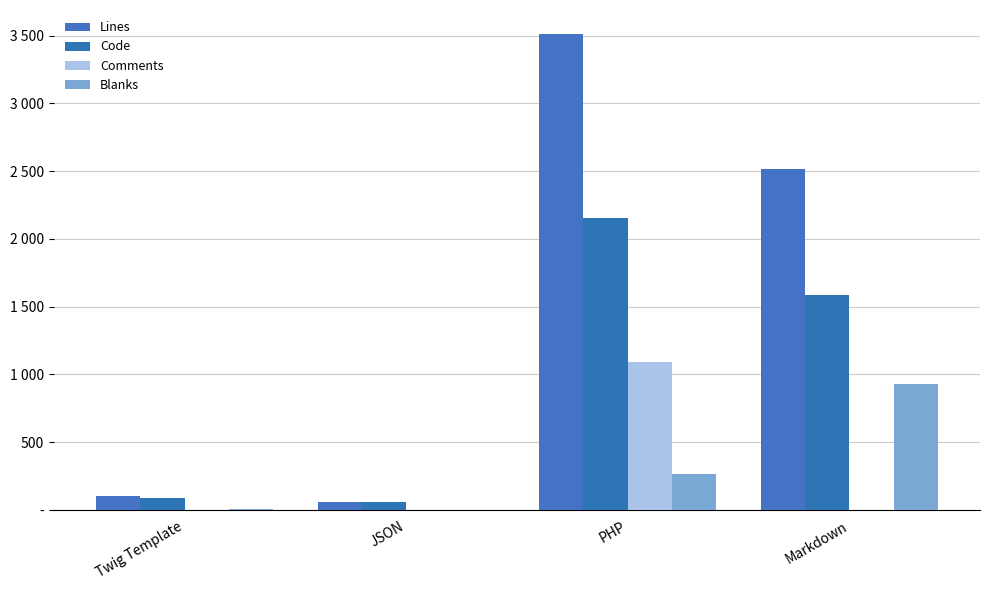

What is the sum of the Blanks values at PHP and Twig Template?

276